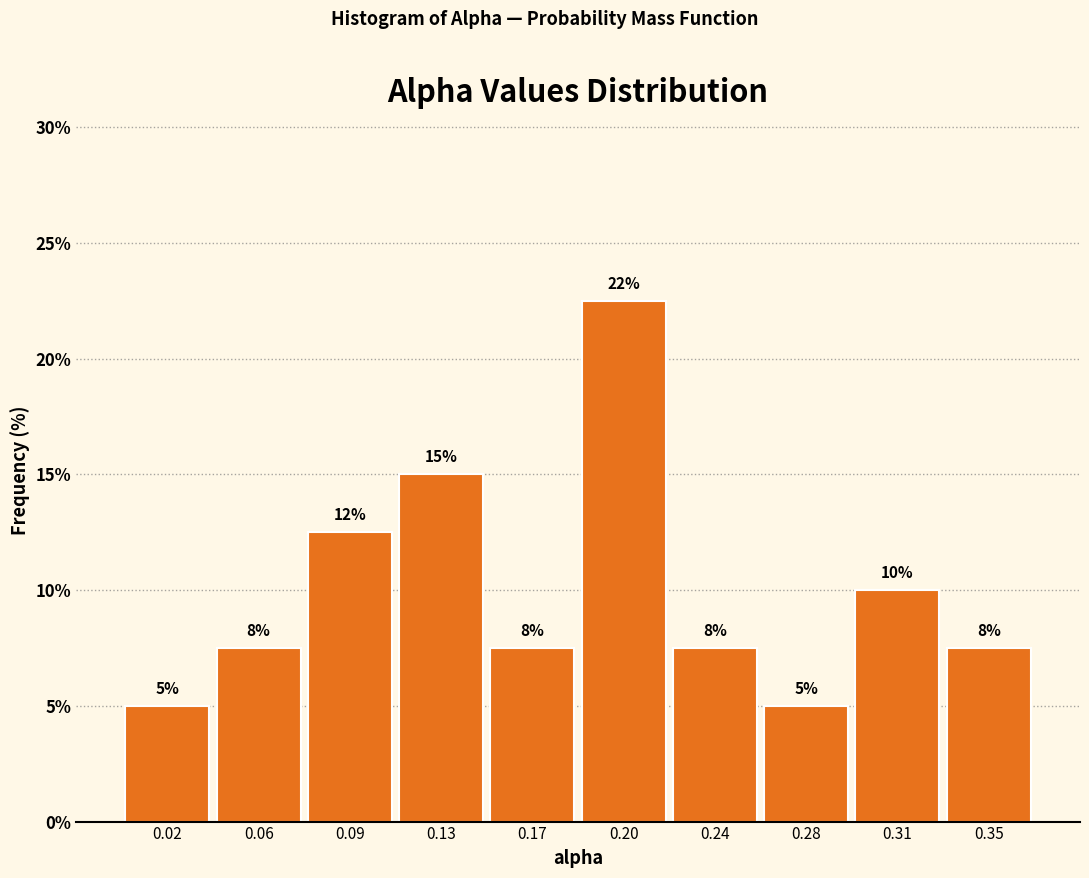

How many bars are there in total?

10